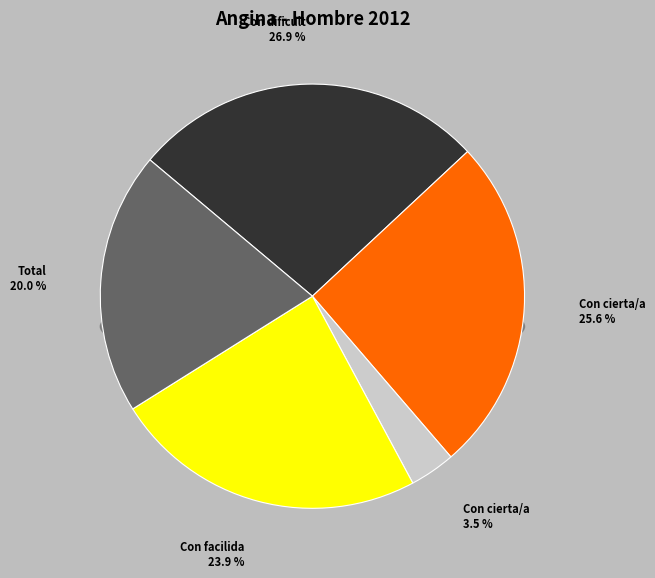

How many slices are in this pie chart?

5